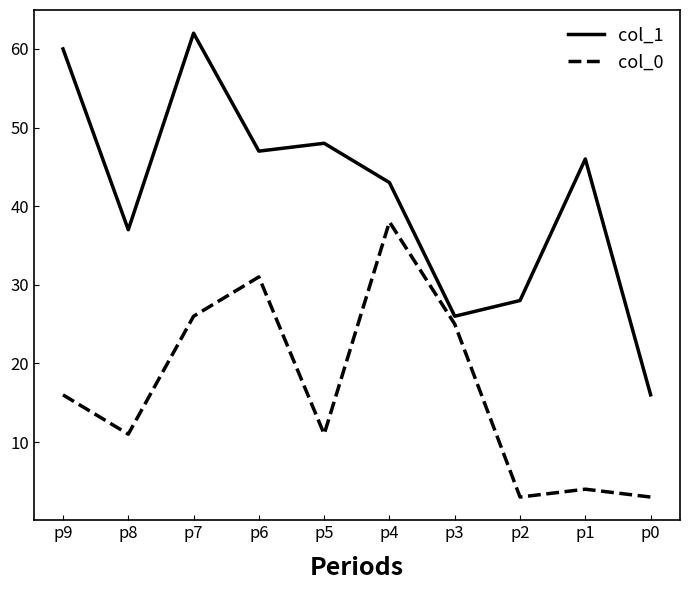

At which category is the sum across all series the highest?

p7